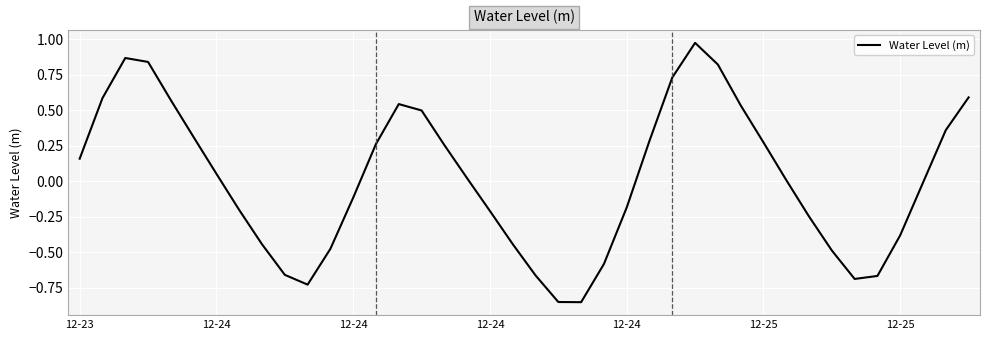

What is the difference between the maximum and minimum values?

1.8